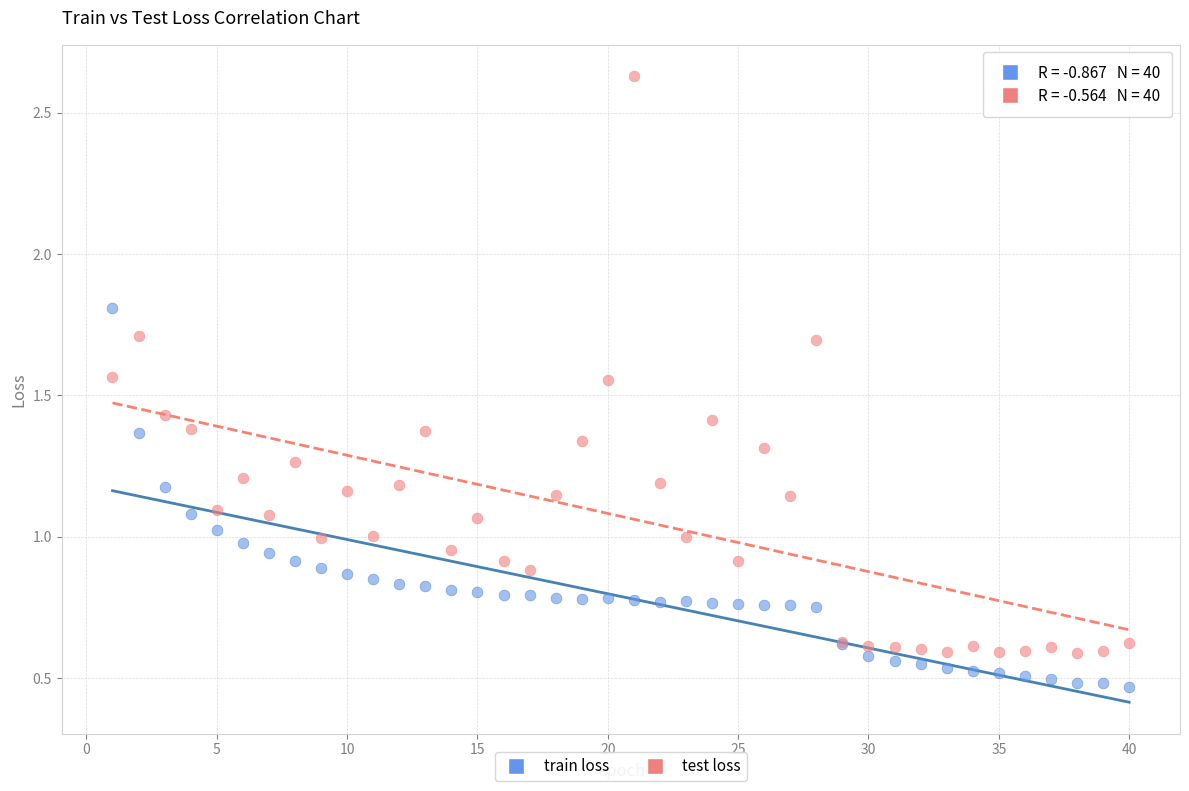

Which series has the widest spread of Y values?

test loss